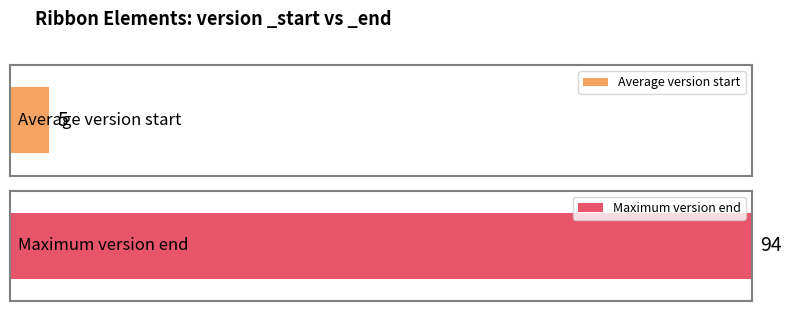

Is it true that _end equals 59 at group?

False